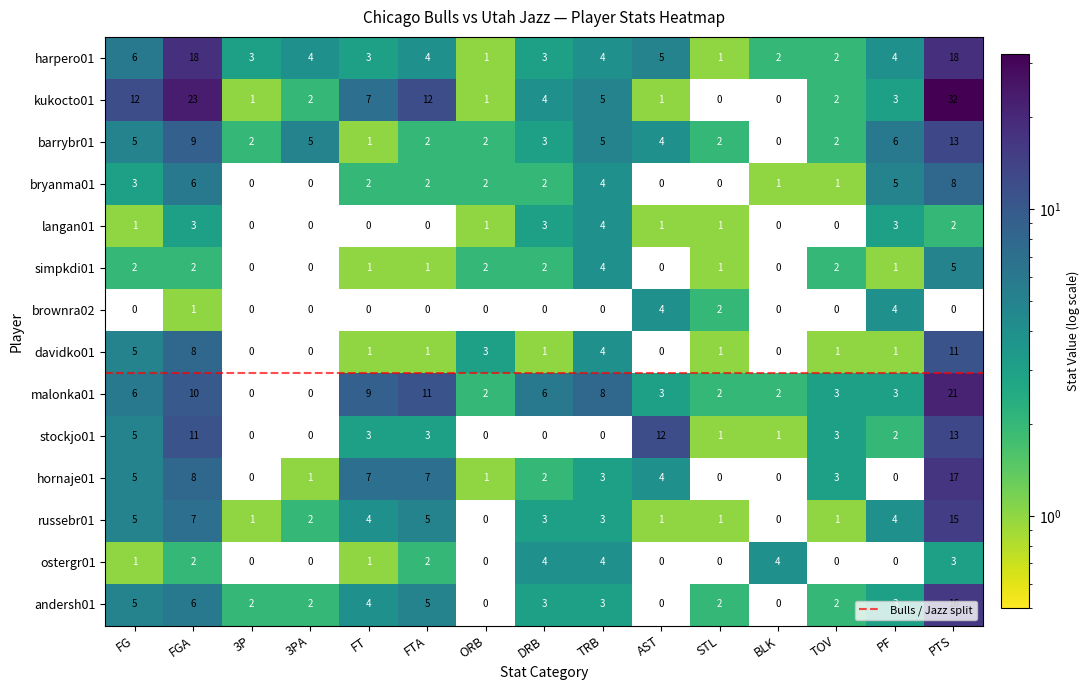

Reading left to right, extract all data points from this chart.

harpero01: 6	18	3	4	3	4	1	3	4	5	1	2	2	4	18
kukocto01: 12	23	1	2	7	12	1	4	5	1	0	0	2	3	32
barrybr01: 5	9	2	5	1	2	2	3	5	4	2	0	2	6	13
bryanma01: 3	6	0	0	2	2	2	2	4	0	0	1	1	5	8
langan01: 1	3	0	0	0	0	1	3	4	1	1	0	0	3	2
simpkdi01: 2	2	0	0	1	1	2	2	4	0	1	0	2	1	5
brownra02: 0	1	0	0	0	0	0	0	0	4	2	0	0	4	0
davidko01: 5	8	0	0	1	1	3	1	4	0	1	0	1	1	11
malonka01: 6	10	0	0	9	11	2	6	8	3	2	2	3	3	21
stockjo01: 5	11	0	0	3	3	0	0	0	12	1	1	3	2	13
hornaje01: 5	8	0	1	7	7	1	2	3	4	0	0	3	0	17
russebr01: 5	7	1	2	4	5	0	3	3	1	1	0	1	4	15
ostergr01: 1	2	0	0	1	2	0	4	4	0	0	4	0	0	3
andersh01: 5	6	2	2	4	5	0	3	3	0	2	0	2	3	16